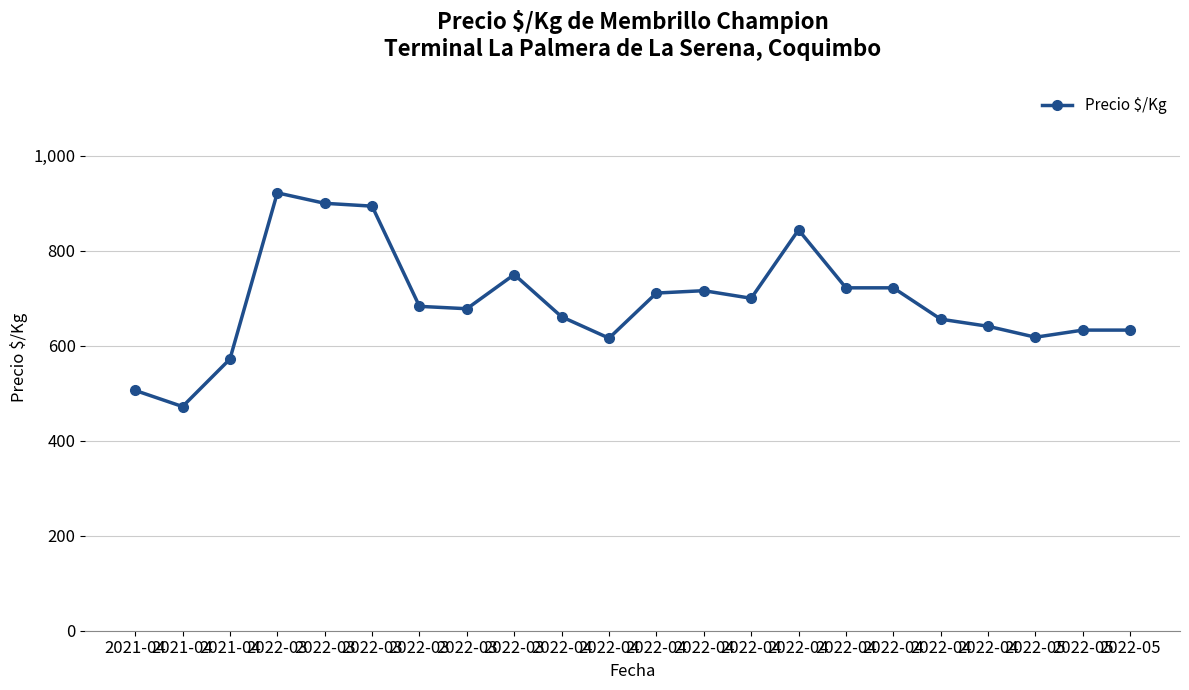

True or false: the data has more than 1 interior local peaks.

True